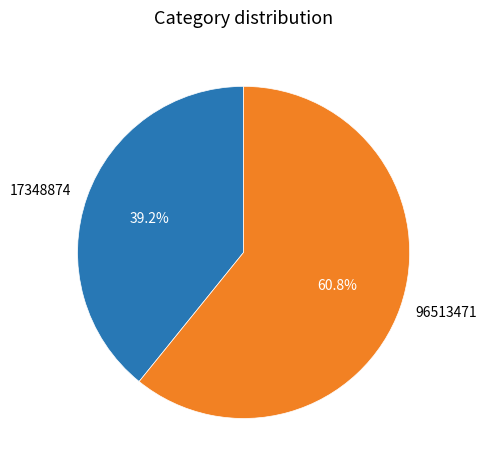

What percentage is the 96513471 slice, to the nearest percent?

61%